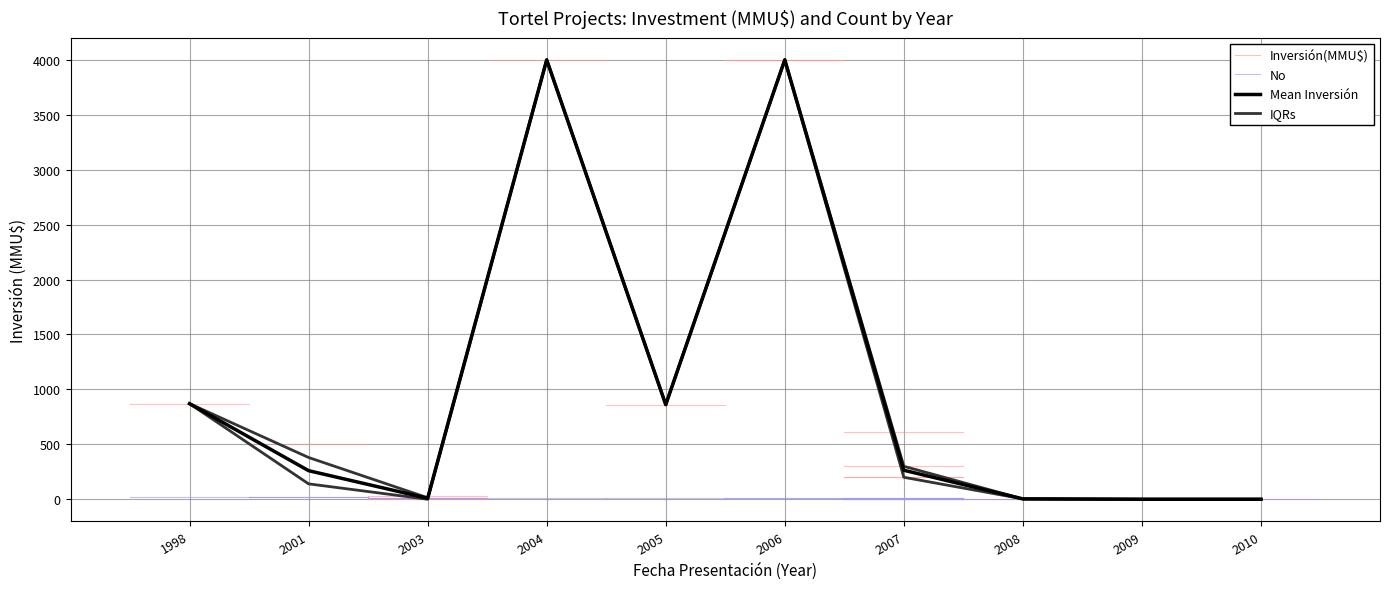

In Inversión(MMU$), how many points are higher than both neighbors (excluding endpoints)?

2